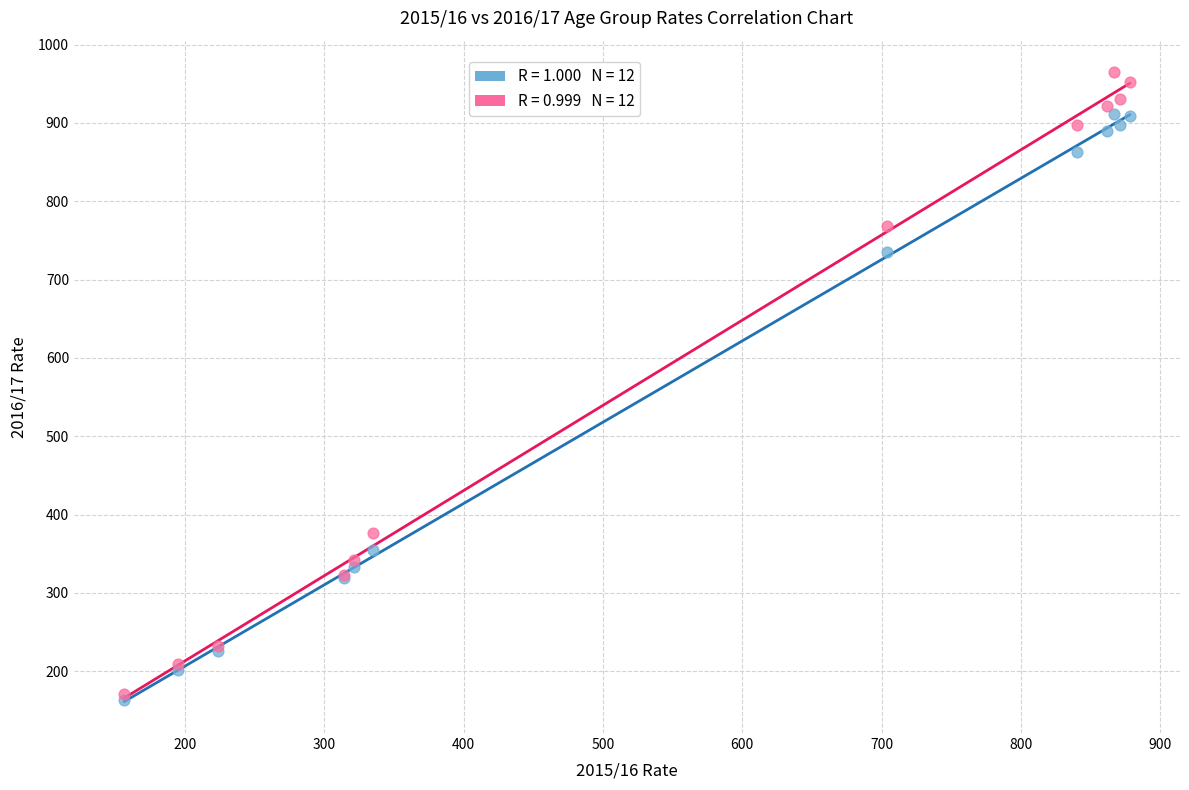

Across all series, what Y value is closest to 563?

735.6